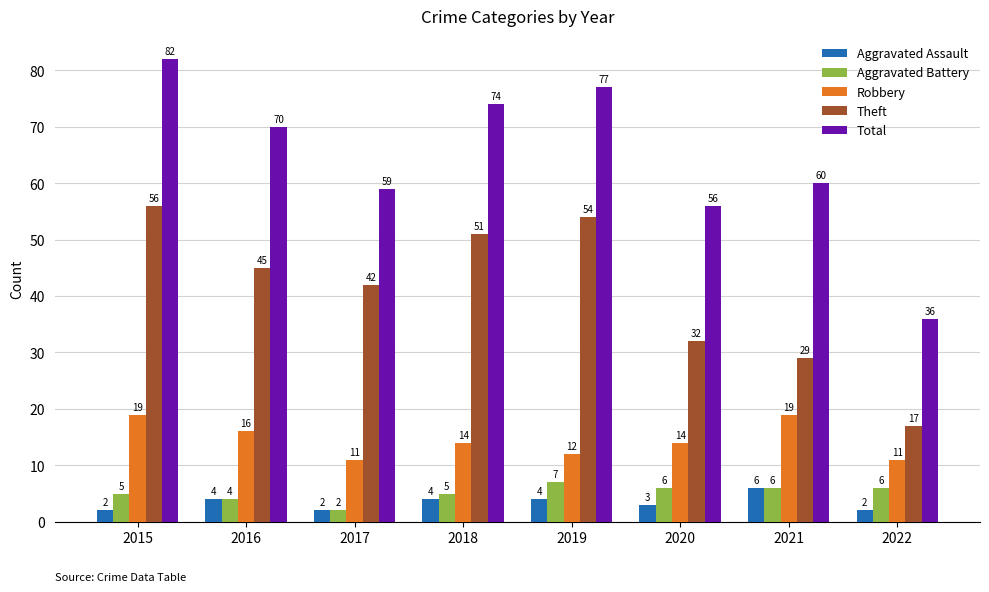

Which series has the largest total across all categories?

Total